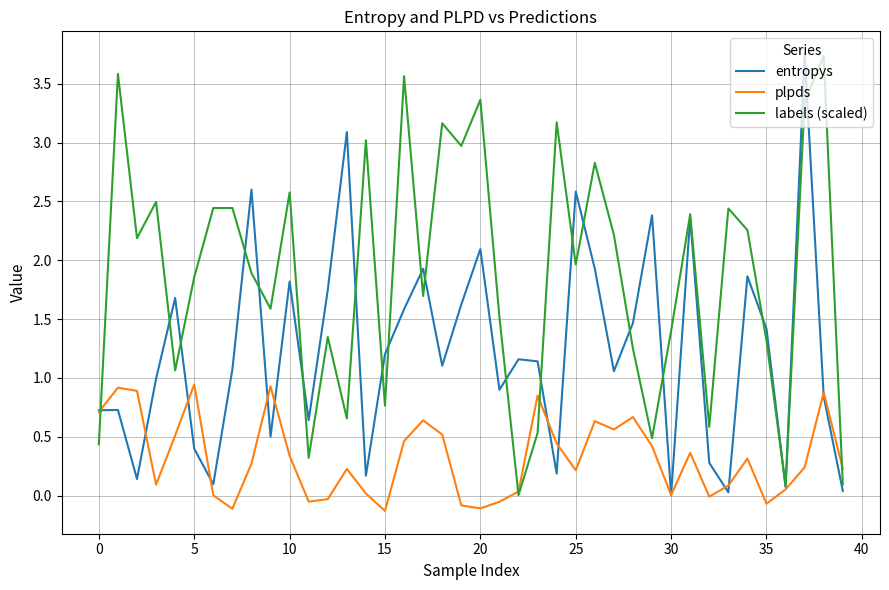

Which series has the largest total across all categories?

labels (scaled)